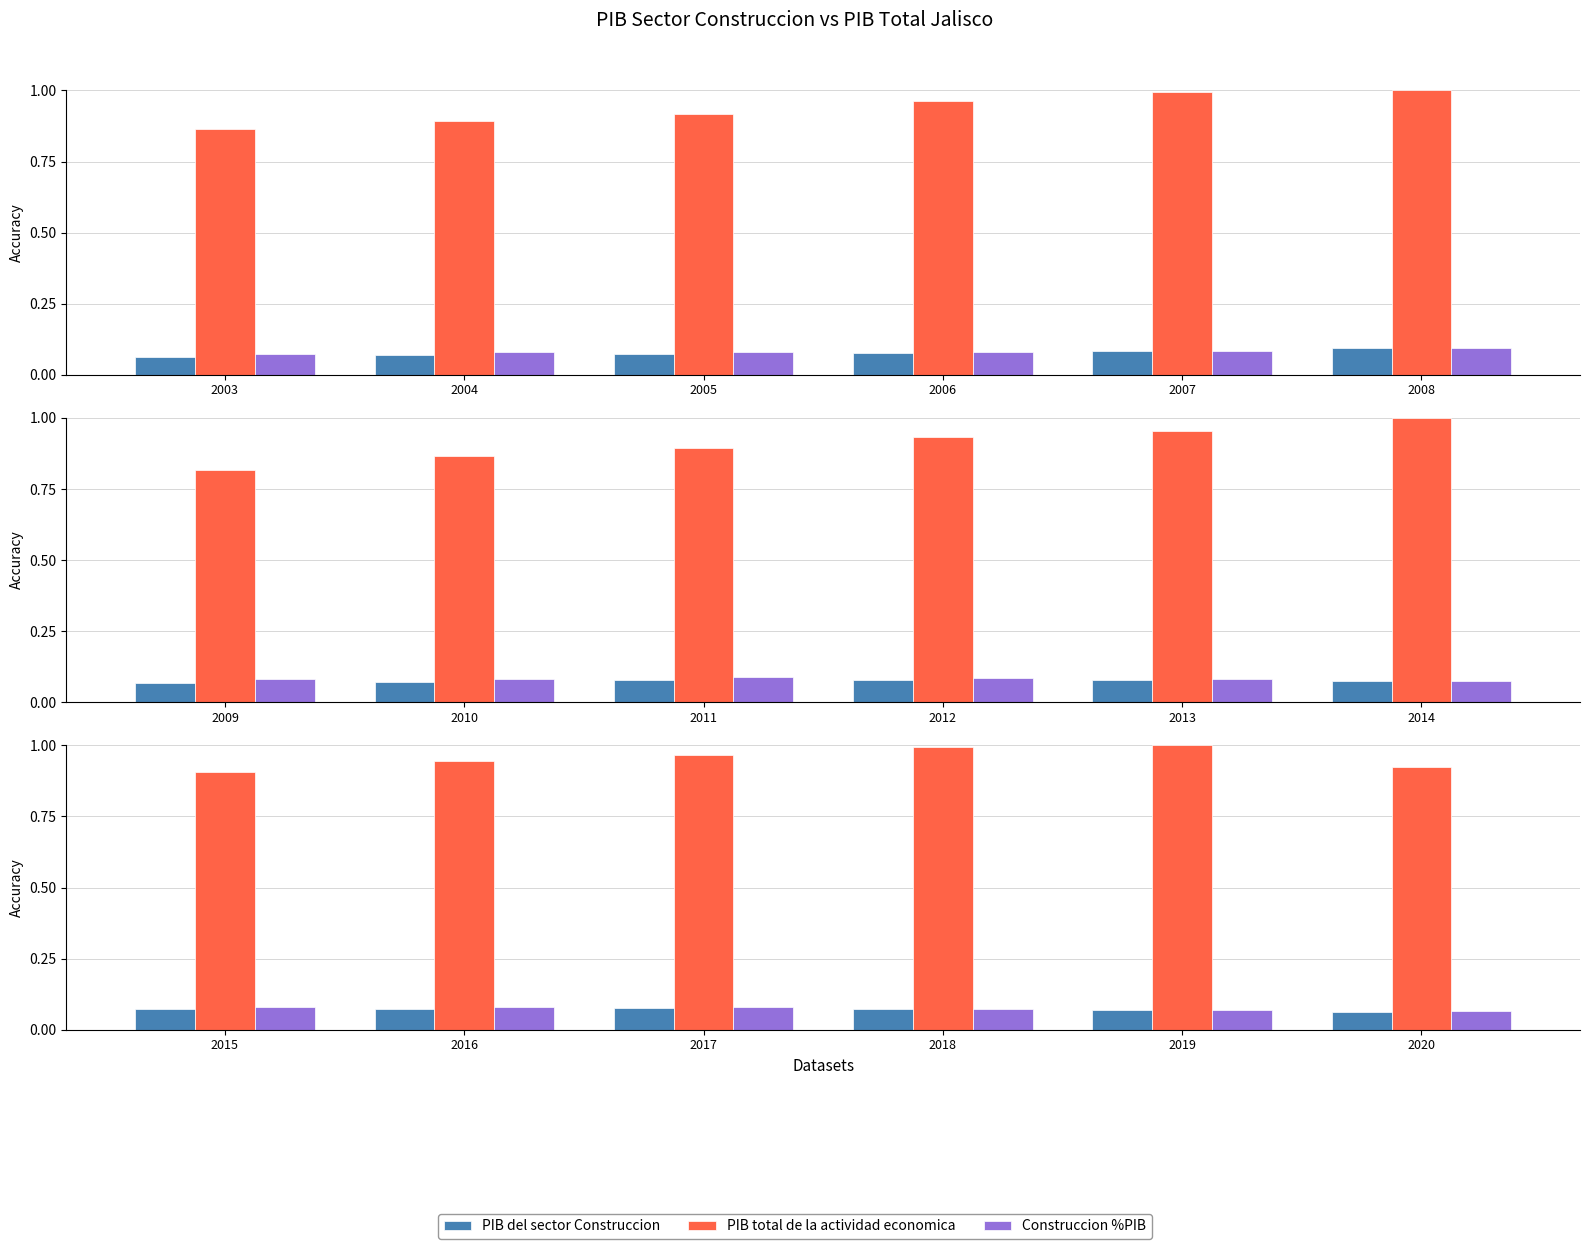

Between 2015 and 2017, which is larger?

2017